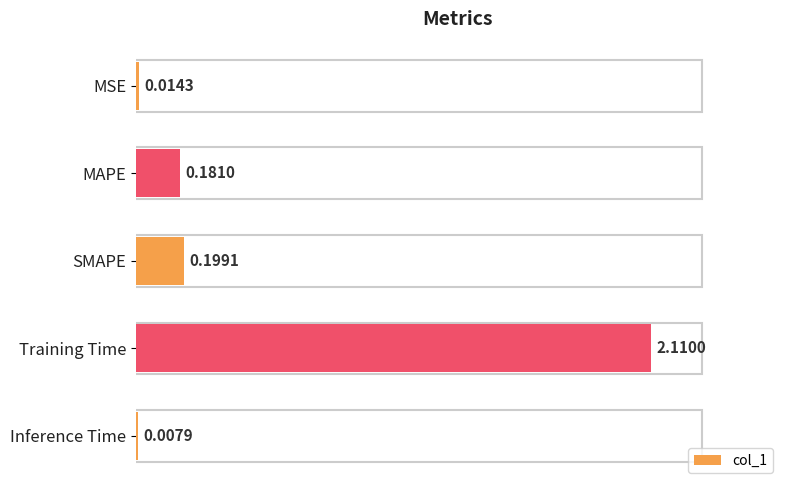

What is the sum of all values?

2.5